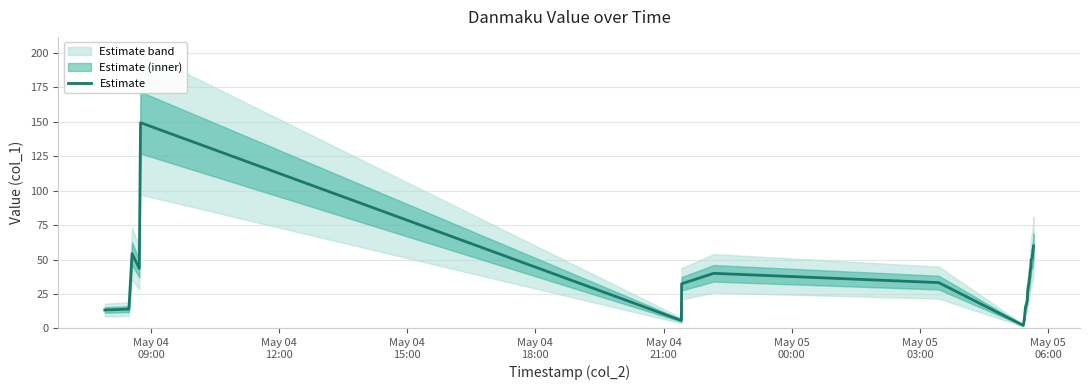

What is the average value?

37.3